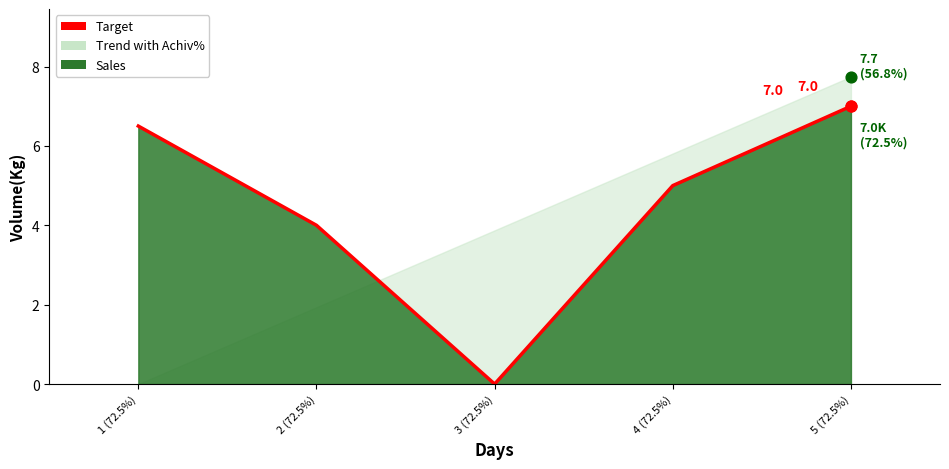

Which has a higher value, 5 (72.5%) or 1 (72.5%)?

5 (72.5%)